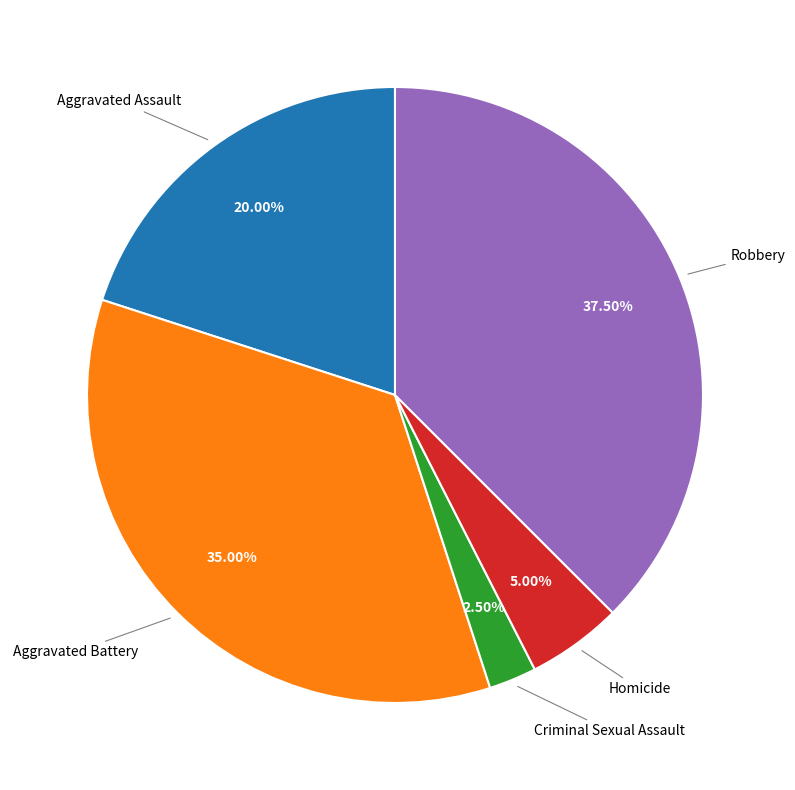

Is there a majority slice in this chart?

No